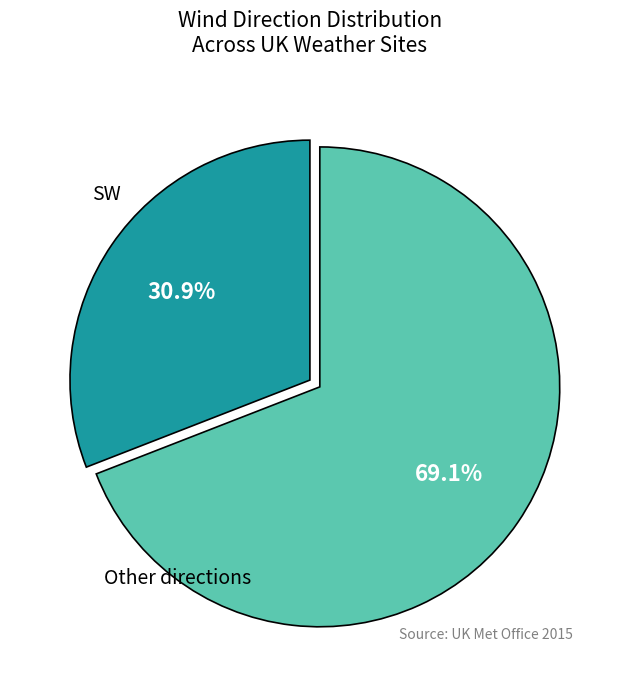

Is there any slice that represents more than half of the pie?

Yes